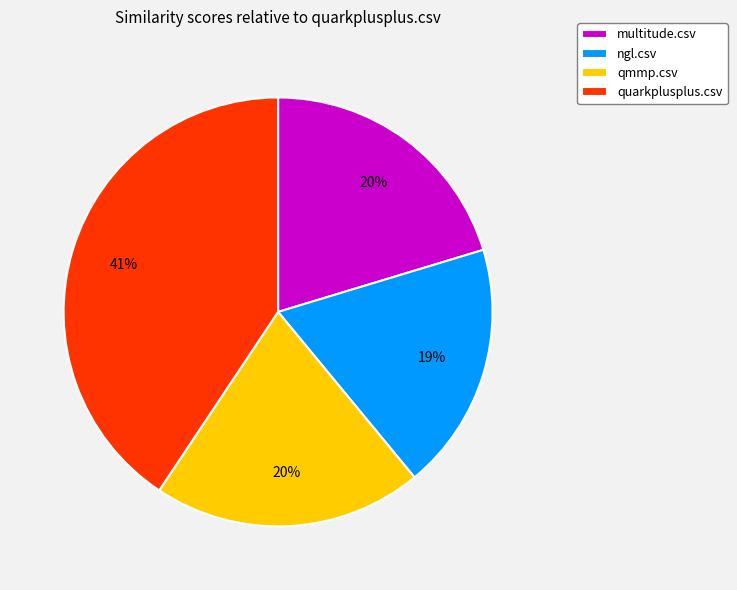

The multitude.csv slice represents 20% of the pie. True or false?

True